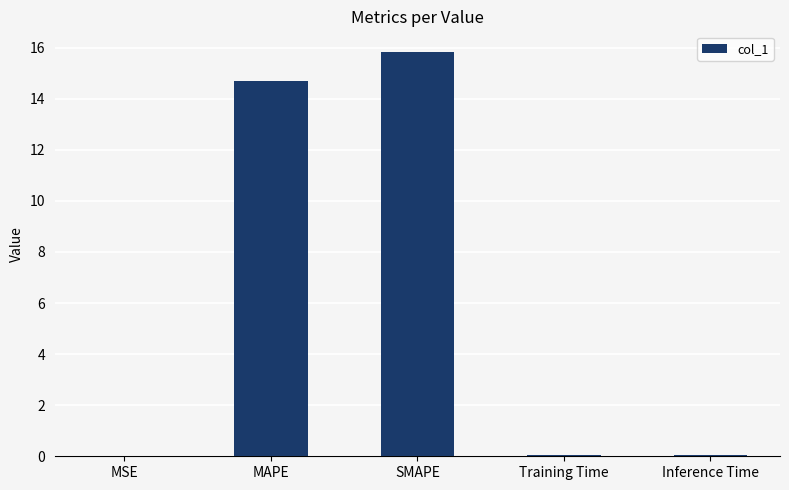

What is the sum of all values?

30.6